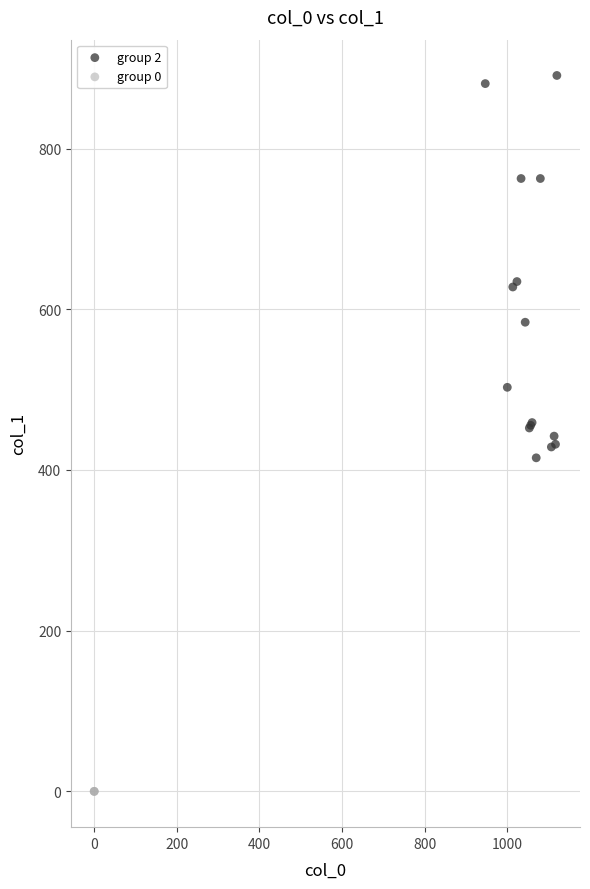

Which series reaches the maximum Y coordinate?

group 2